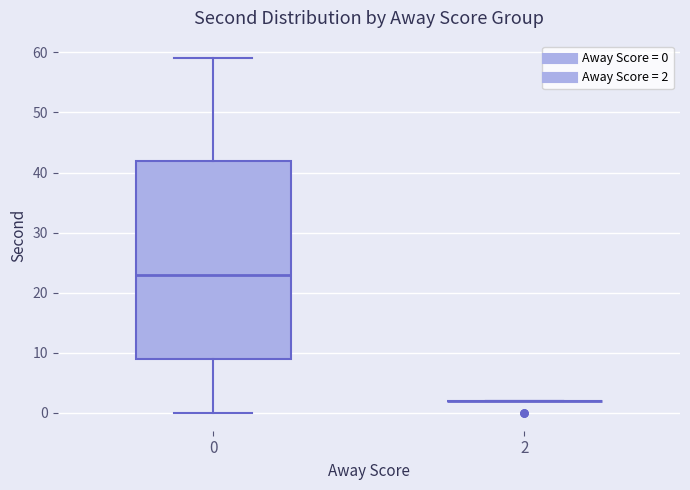

Where does the lower whisker of the box at x = 0 end on the y-axis? The values are not printed on the chart, so give them approximately, as read against the axis.

0